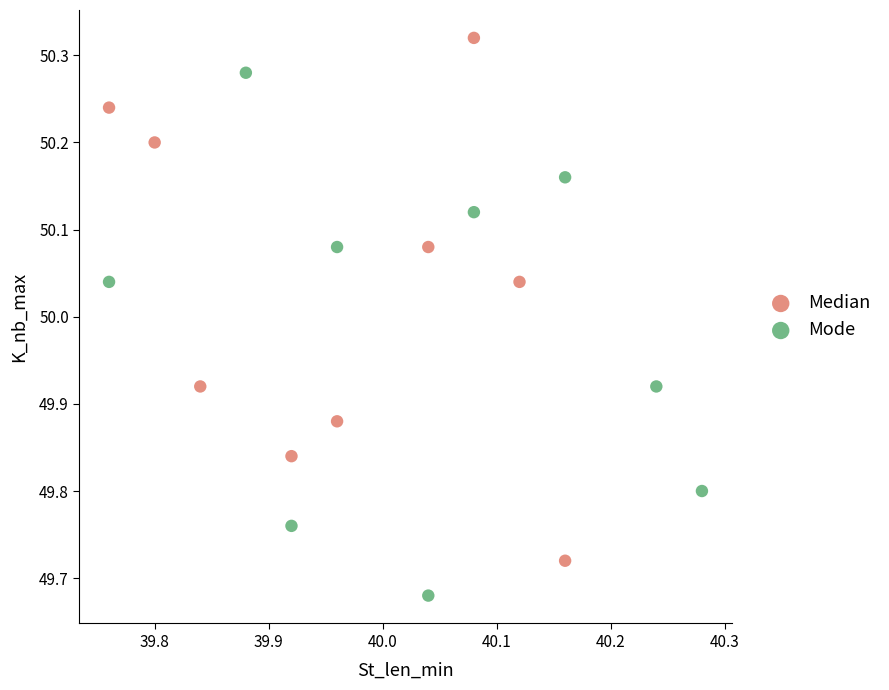

Which series contains the highest Y value?

Median